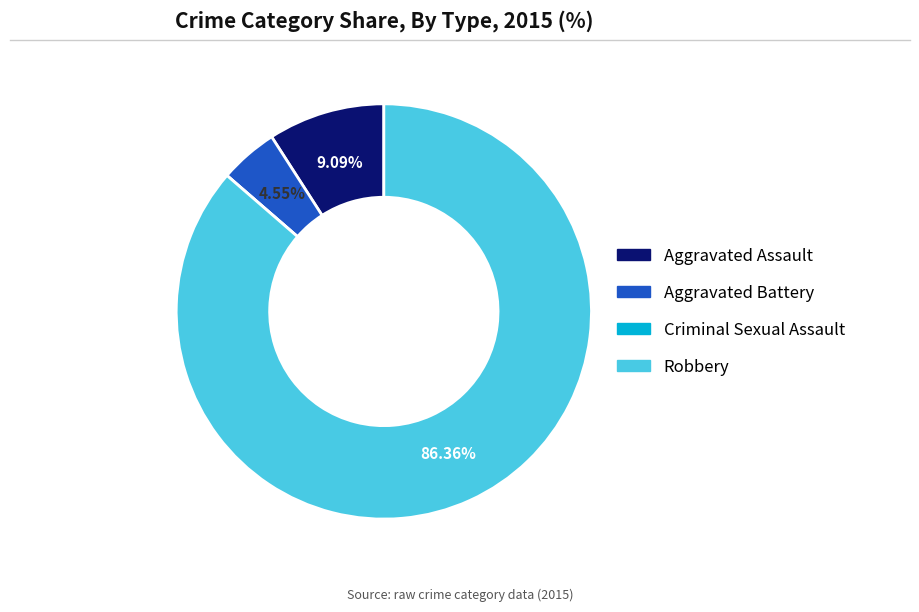

Combined, do Aggravated Assault and Robbery account for over 50%?

Yes